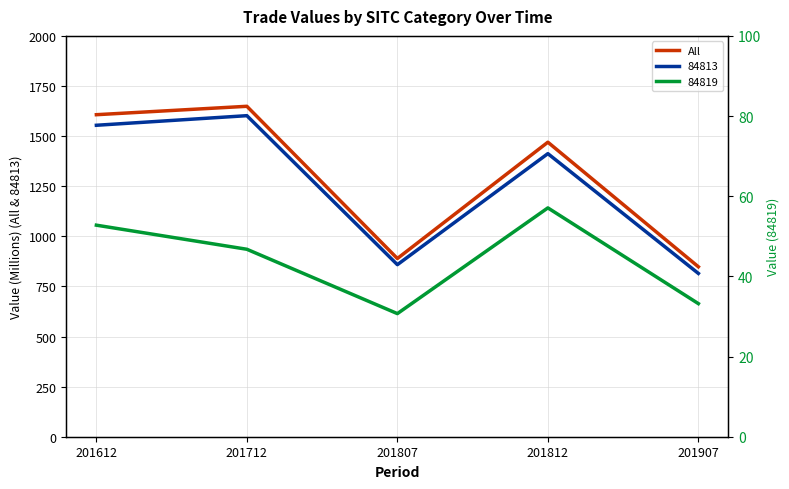

Reading right to left, transcribe all the data shown in this chart.

848.0	1469.6	889.2	1648.7	1606.8